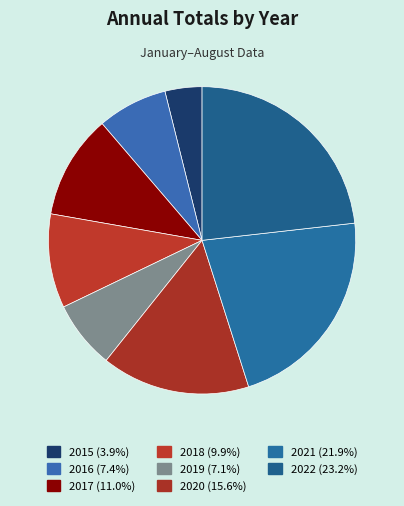

Approximately how many times larger is the value at 2015 compared to 2016?

0.5